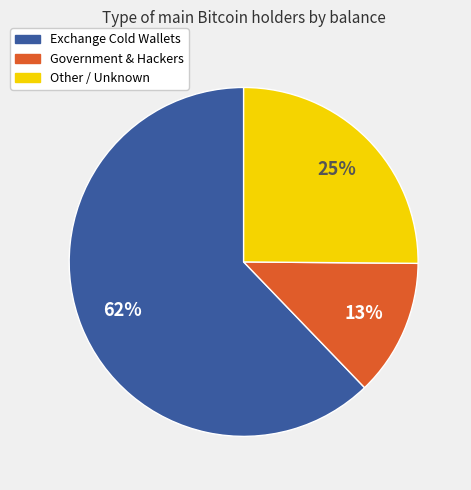

True or false: Other / Unknown accounts for 25% of the total.

True